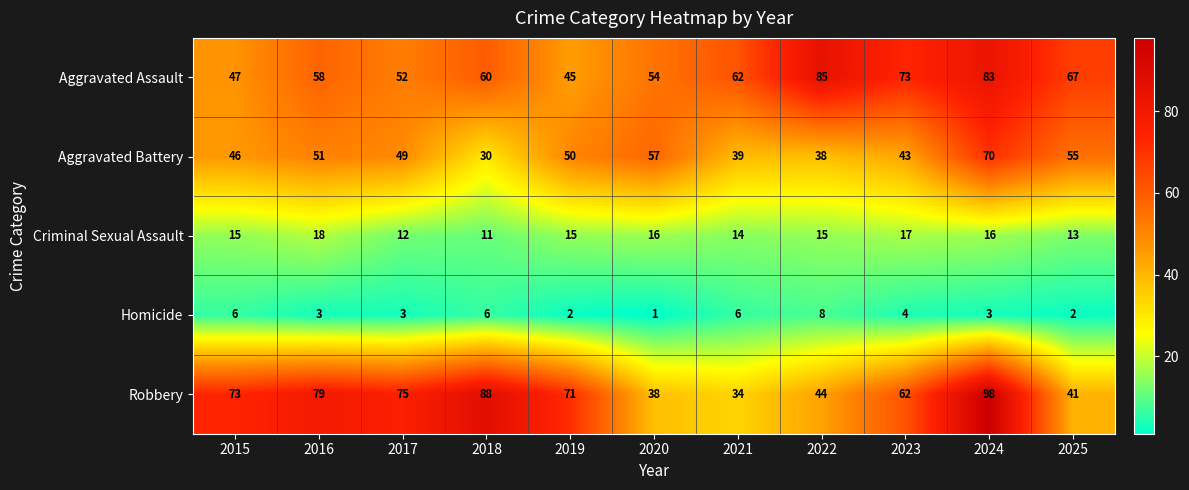

The value of Criminal Sexual Assault at 2024 is 16. True or false?

True